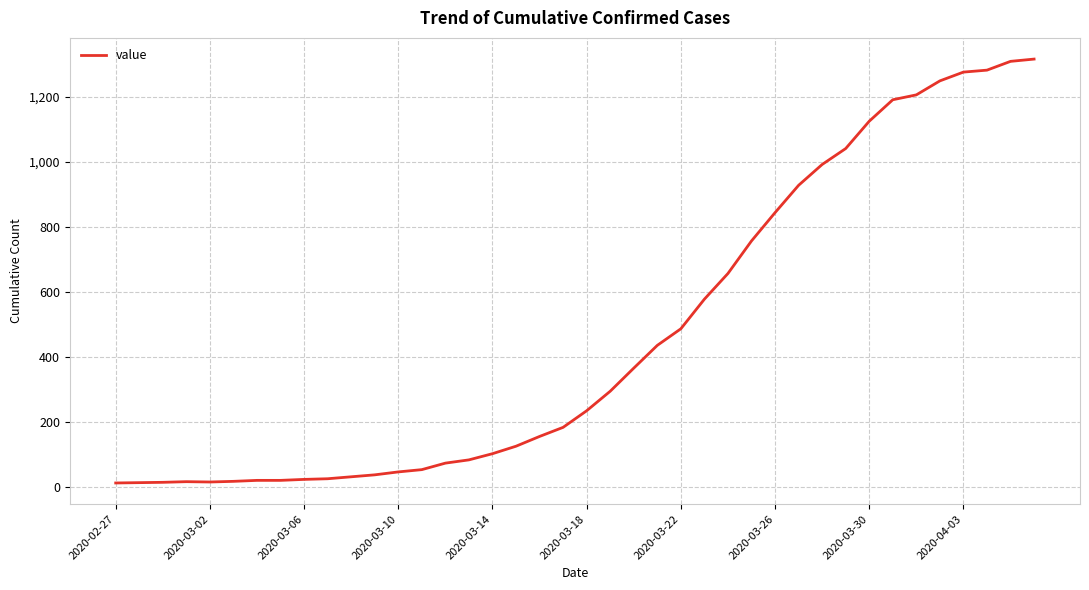

What is the maximum value shown in the chart?

1316